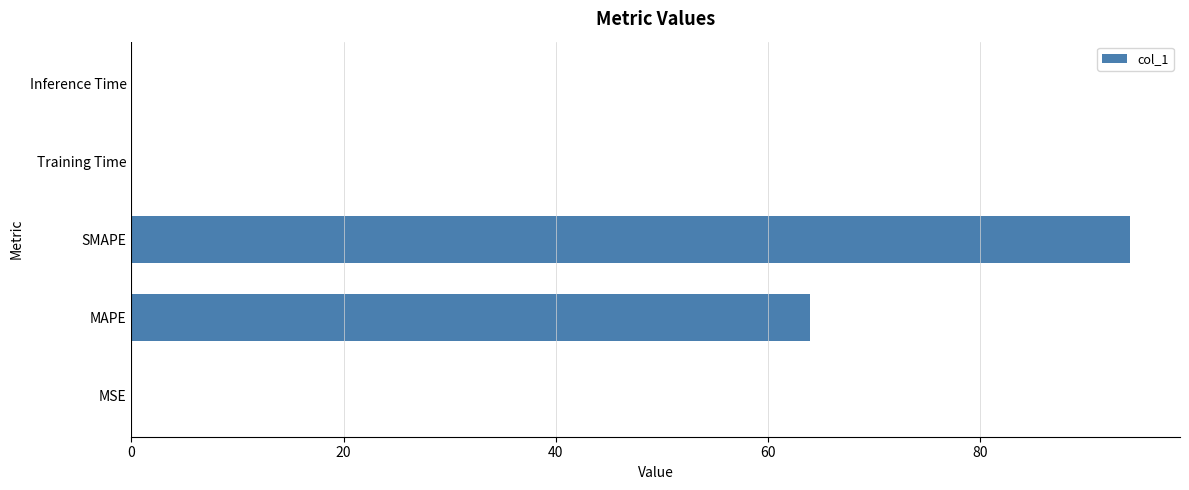

Between Inference Time and MAPE, which is larger?

MAPE